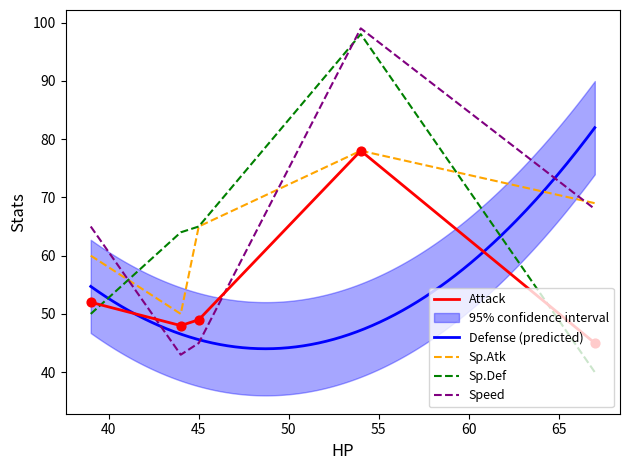

At how many categories does at least one series exceed 73?

2